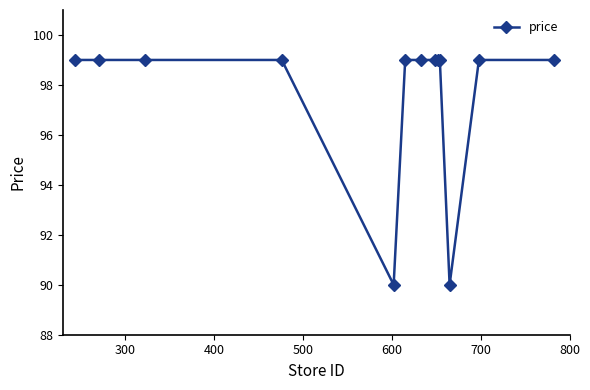

What is the greatest value displayed?

99